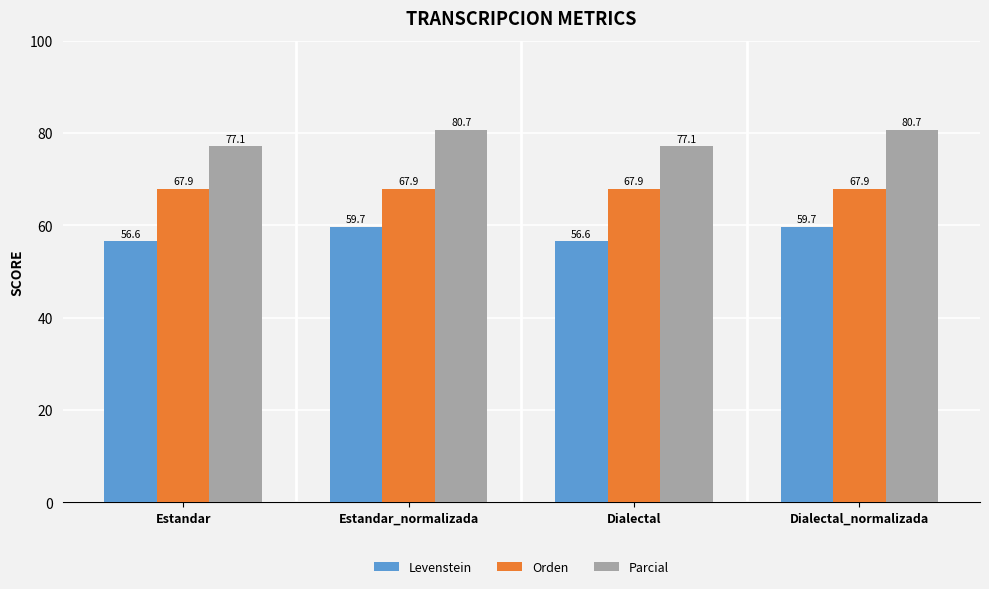

How many groups of bars are there?

4